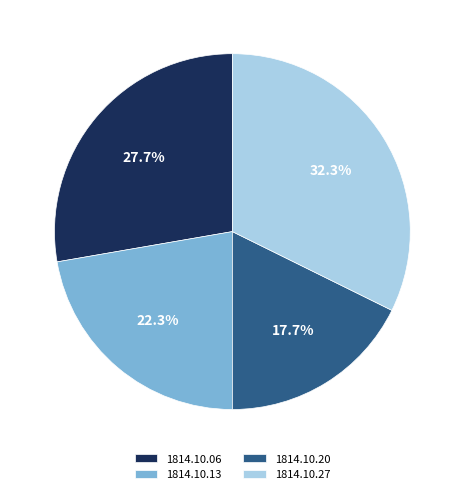

To the nearest percent, what is the average slice percentage?

25%